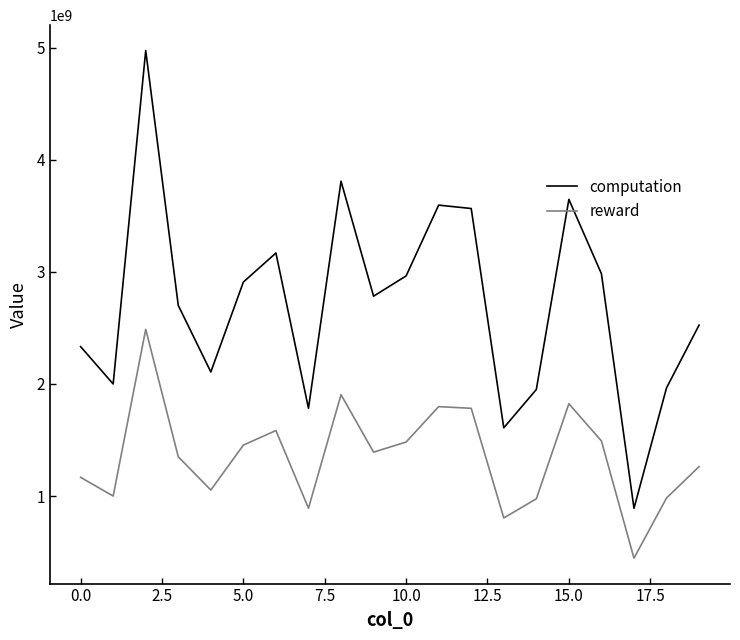

What is the smallest value displayed?

445267574.2